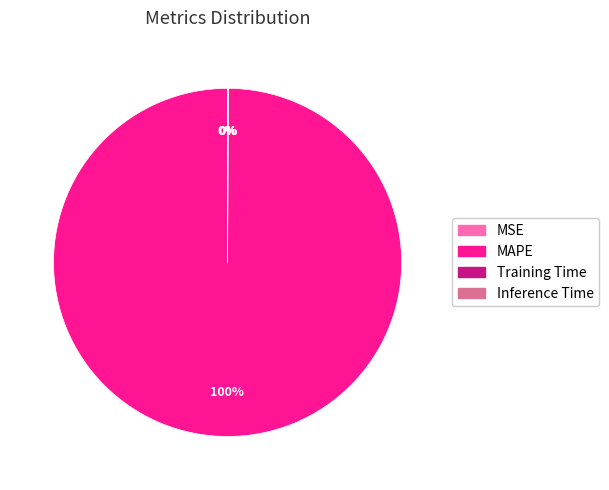

Which category has the biggest portion of the pie?

MAPE